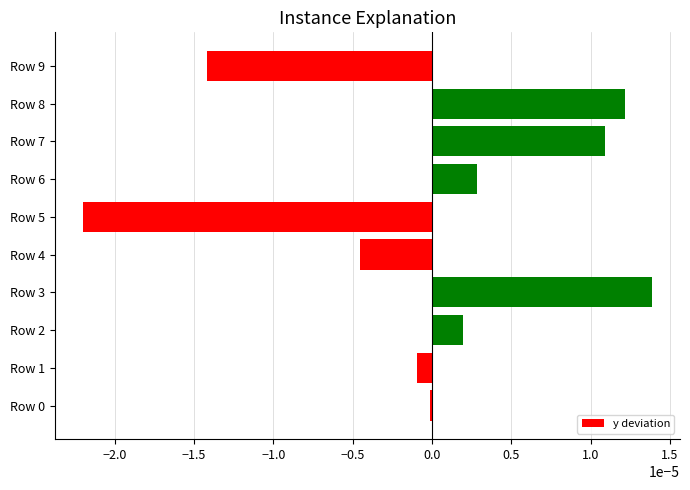

Are the bars horizontal?

Yes